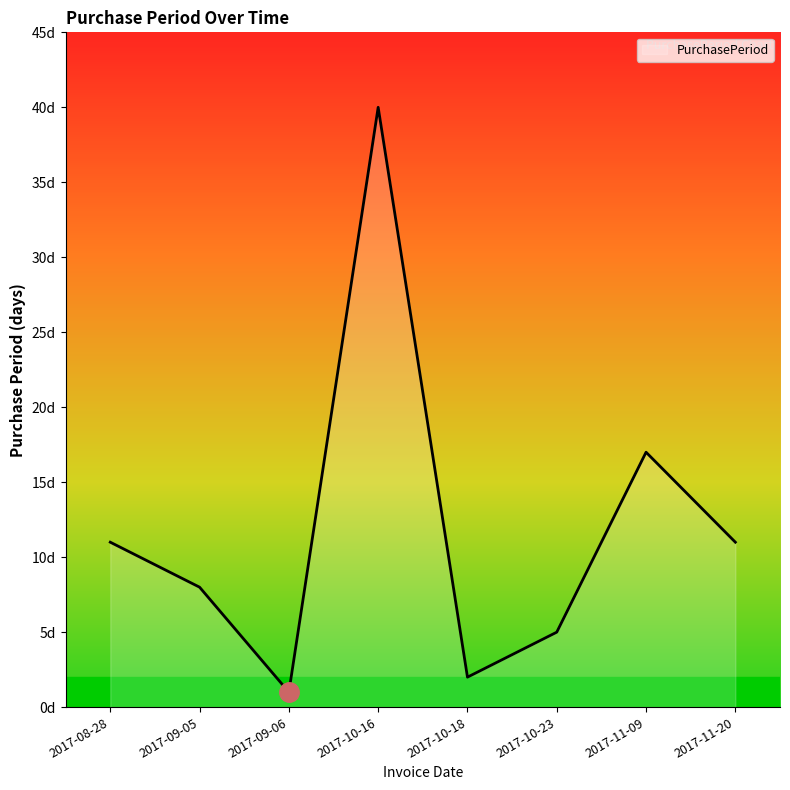

Does the chart have visible grid lines?

No